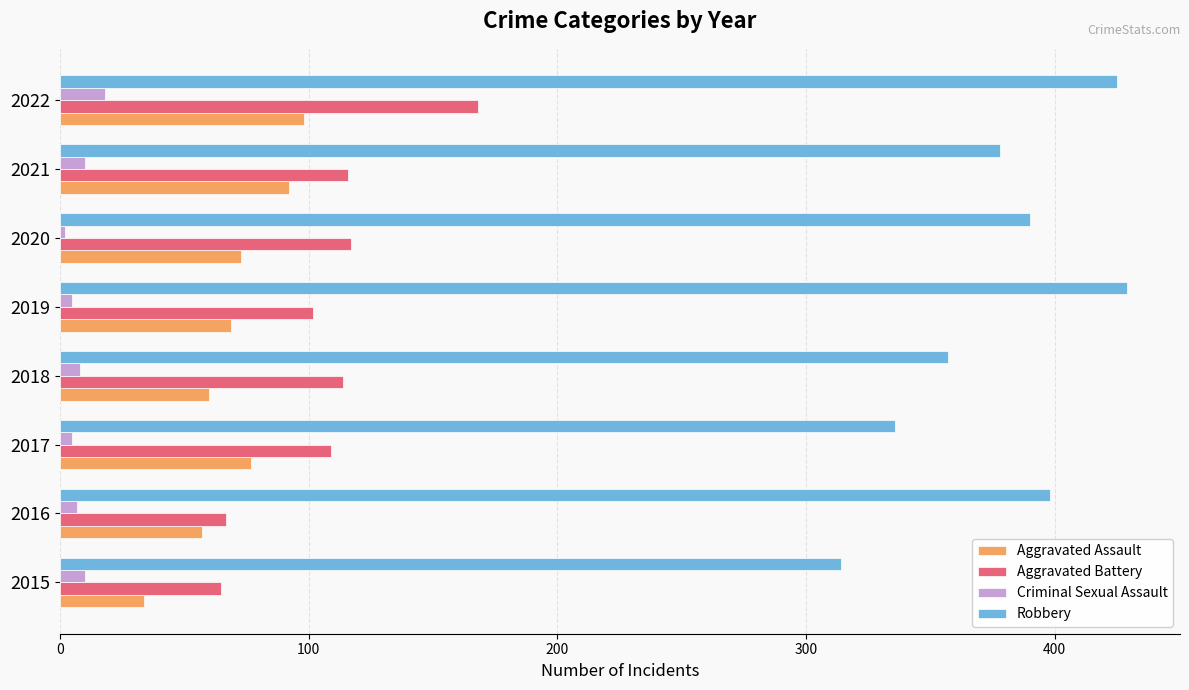

Which series has the widest spread of values?

Robbery